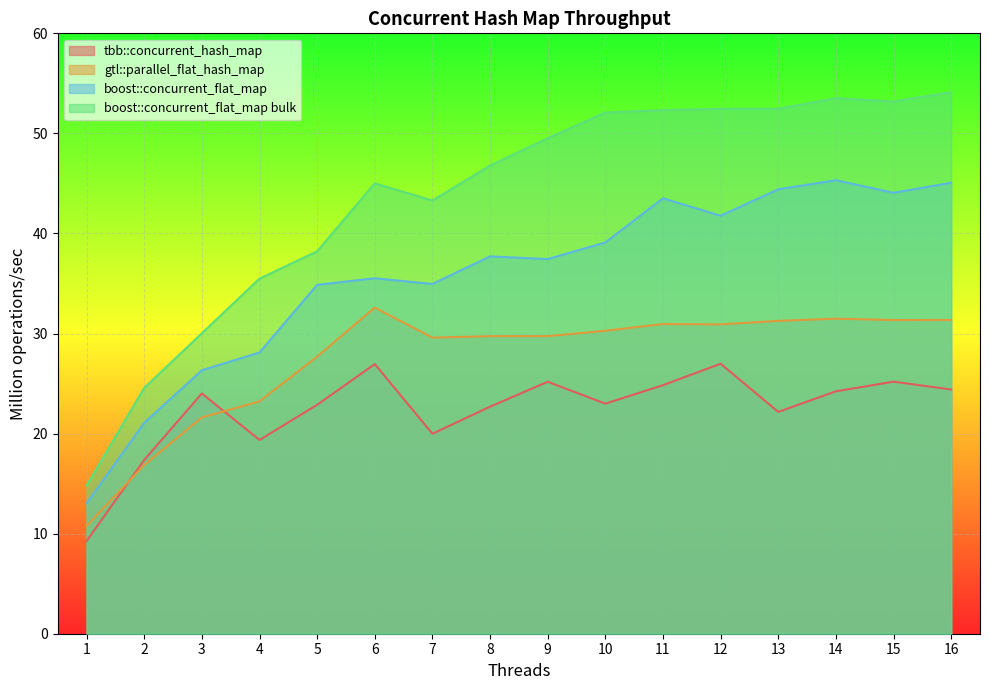

What is the difference between the maximum and minimum values in the gtl::parallel_flat_hash_map series?

21.8